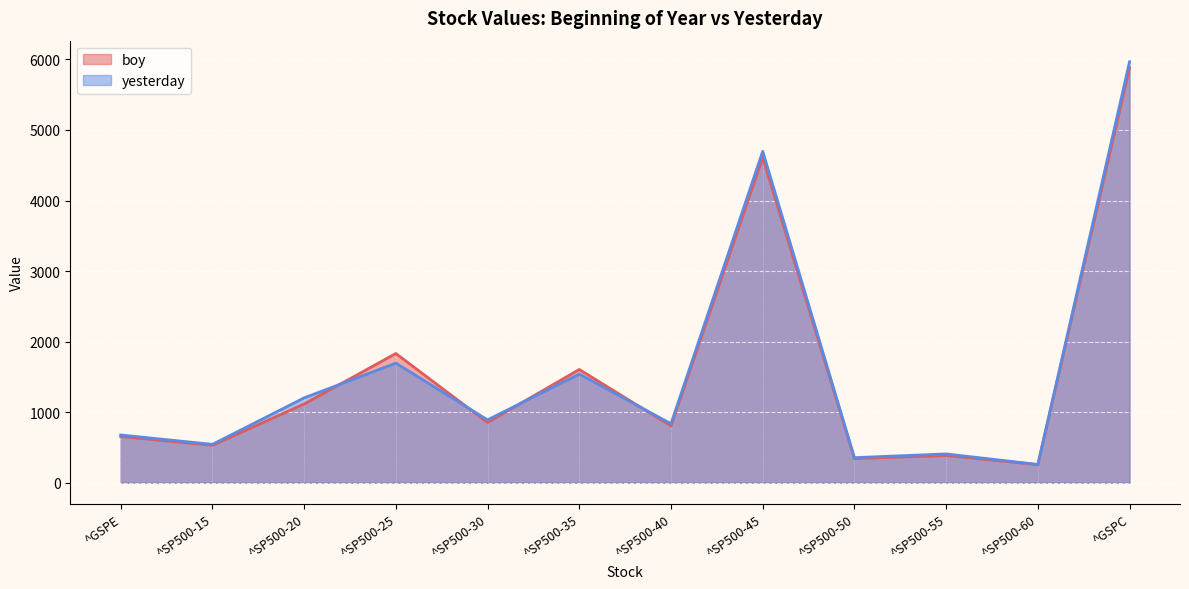

True or false: boy has a value of 1818.4 at ^SP500-20.

False